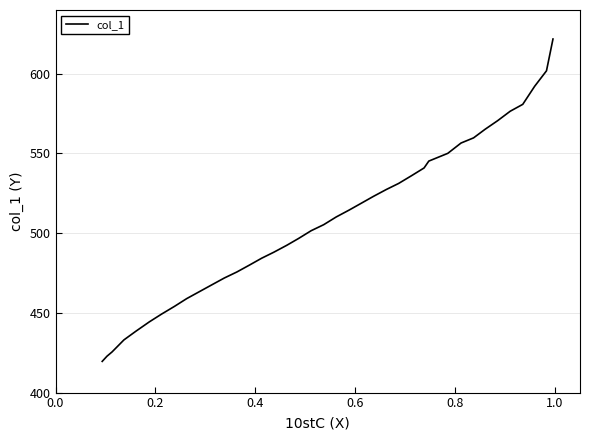

What is the smallest value displayed?

419.6